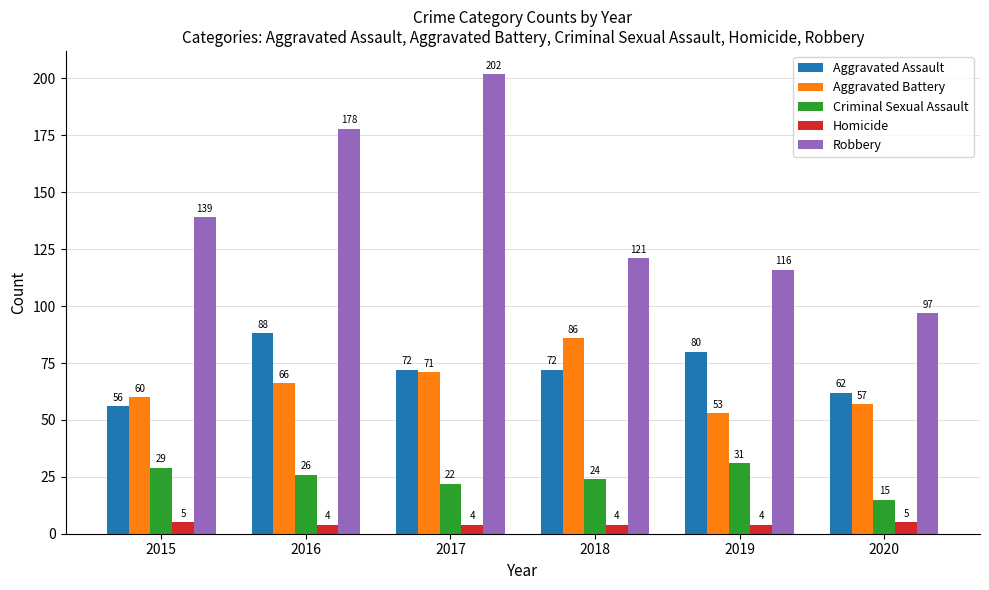

What is the difference between the highest and lowest values at 2019?

112